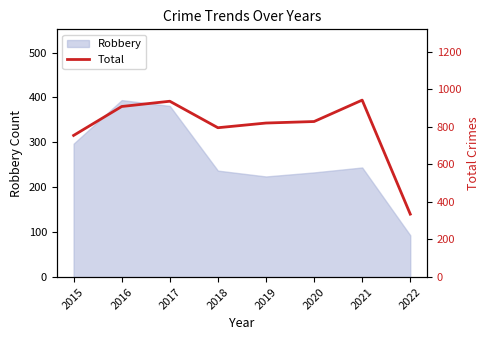

Reading left to right, list all the values displayed in this chart.

754	908	936	795	820	828	942	335